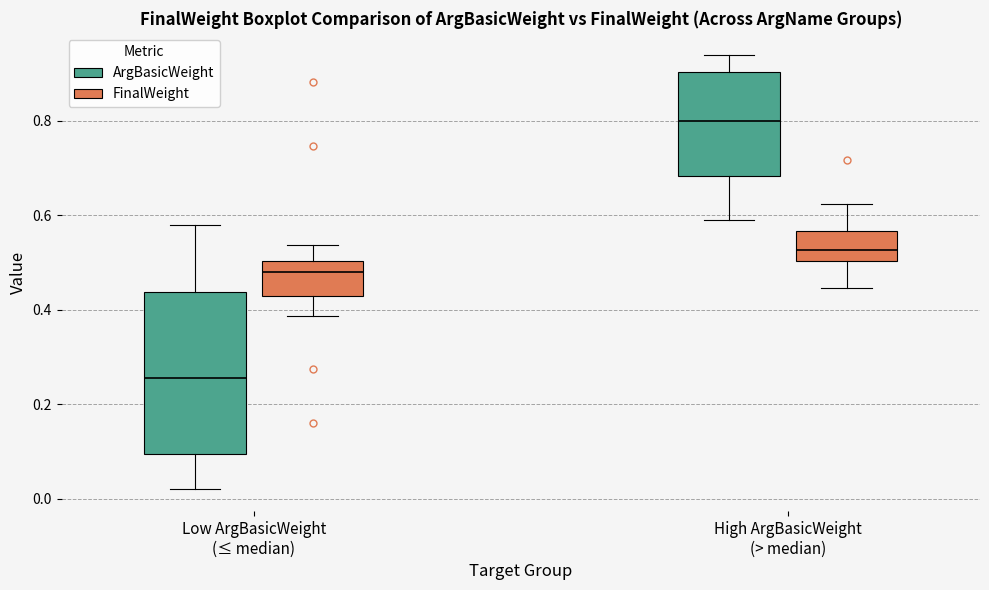

Reading left to right, read every box against the y-axis: the position of its median line, the range the box covers, and the ends of its whiskers. The values are not printed on the chart, so give them approximately, as read against the axis.

Low ArgBasicWeight (≤ median) (ArgBasicWeight): median 0.26, box 0.10 to 0.44, whiskers 0.02 to 0.58
Low ArgBasicWeight (≤ median) (FinalWeight): median 0.48, box 0.42 to 0.50, whiskers 0.38 to 0.54
High ArgBasicWeight (> median) (ArgBasicWeight): median 0.80, box 0.68 to 0.90, whiskers 0.60 to 0.94
High ArgBasicWeight (> median) (FinalWeight): median 0.52, box 0.50 to 0.56, whiskers 0.44 to 0.62